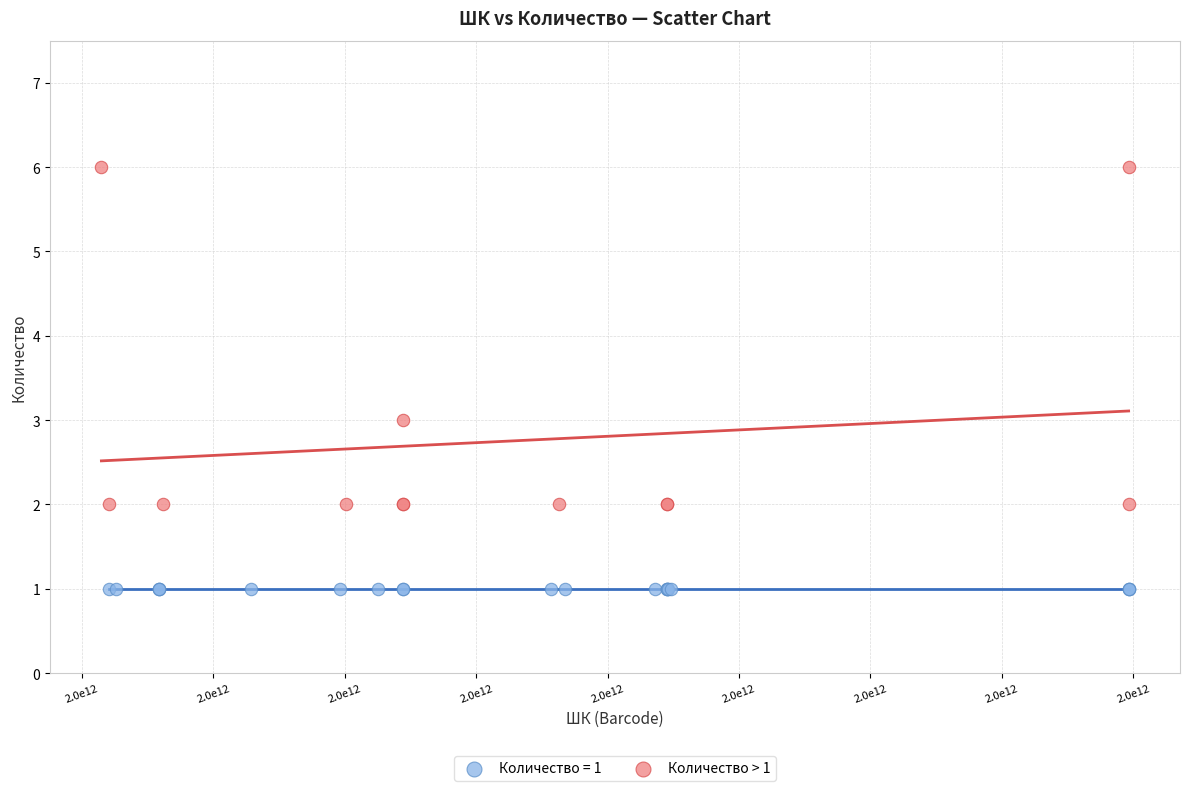

Which series contains the lowest Y value?

Количество = 1